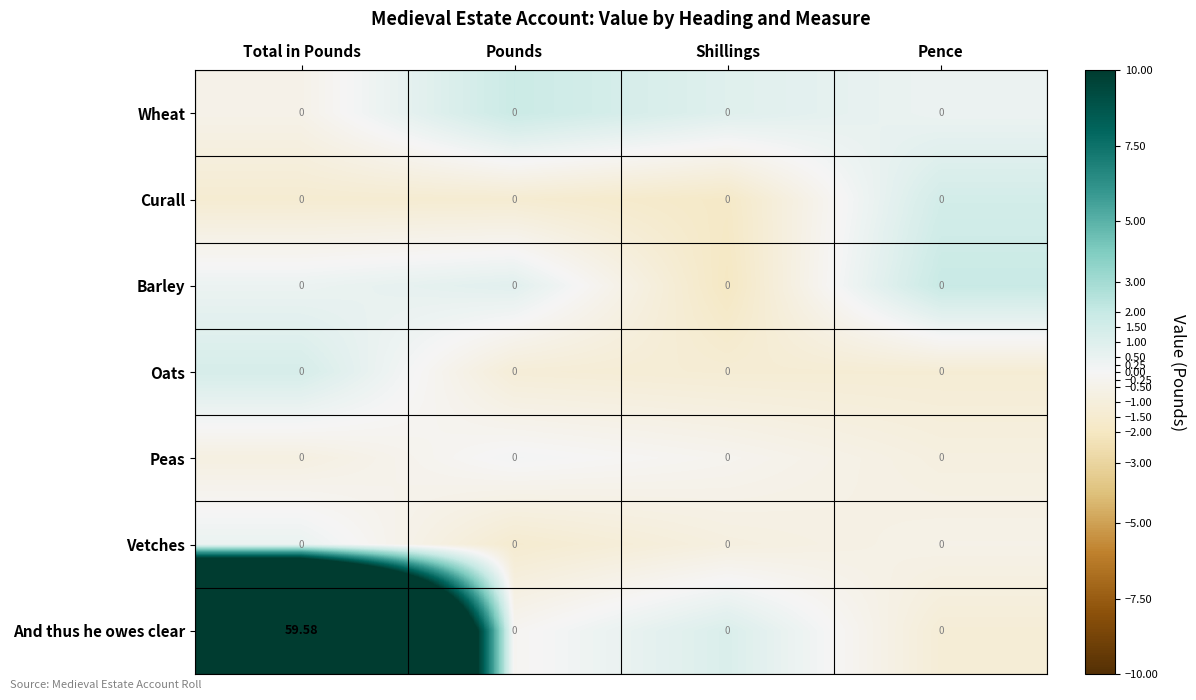

Which series has the largest total across all categories?

And thus he owes clear